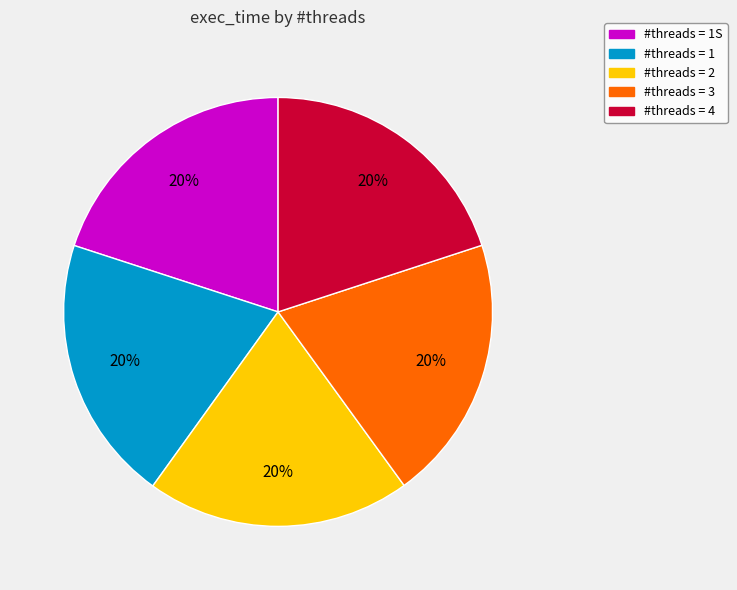

Is there any slice that represents more than half of the pie?

No